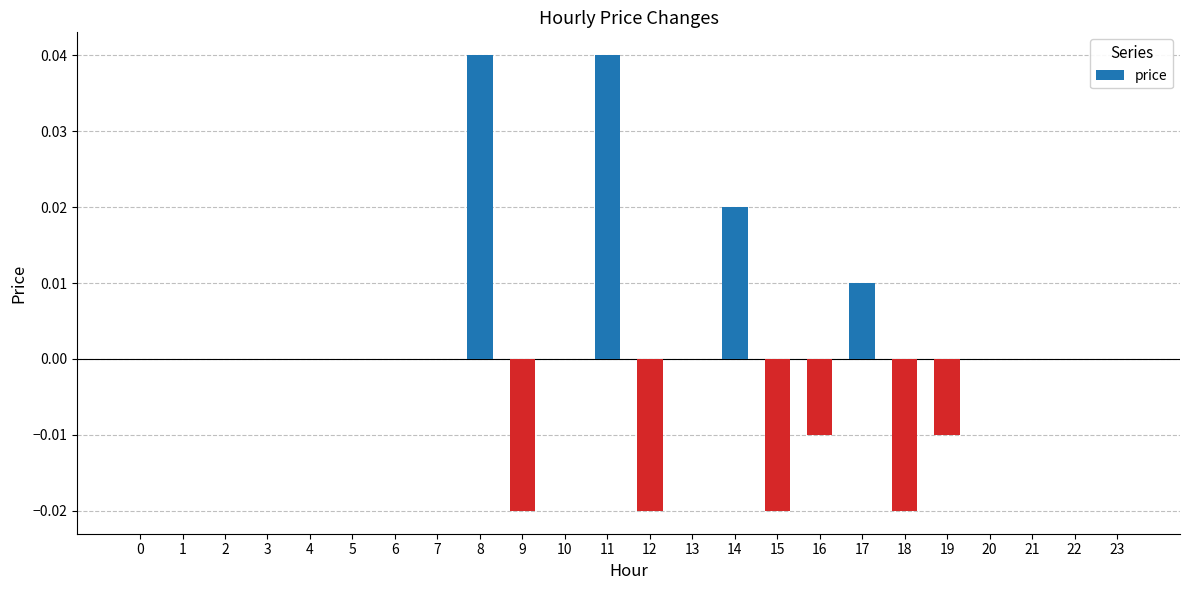

Between 19 and 13, which is larger?

13